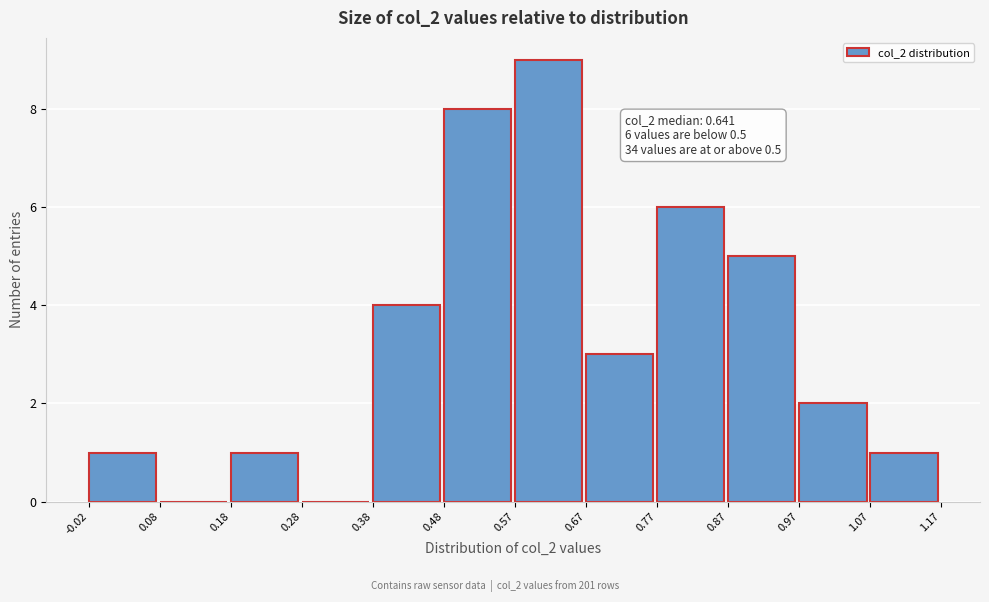

Which range on the x-axis has the tallest bar?

0.57 to 0.67